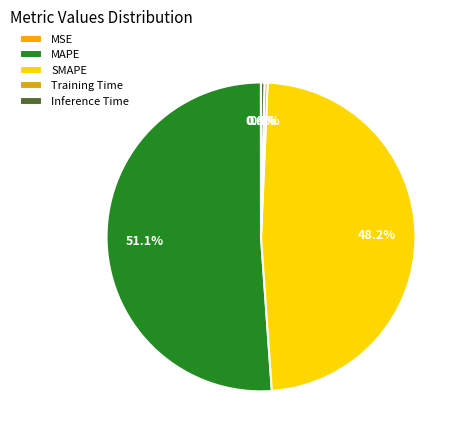

Which slice is the largest?

MAPE